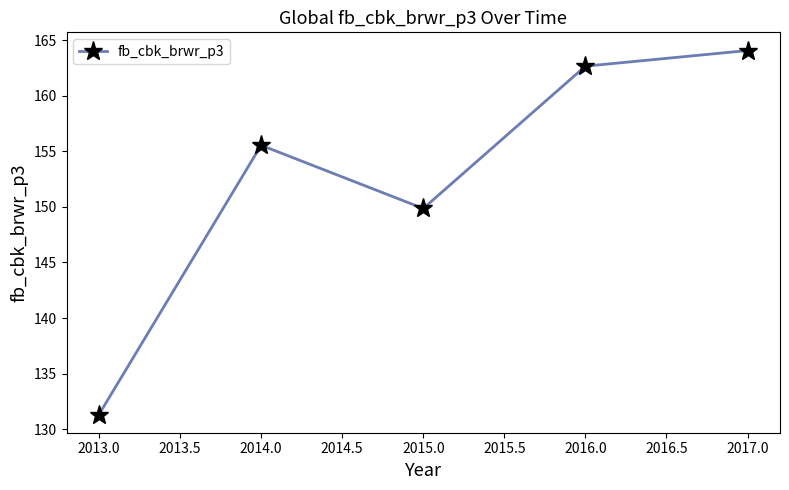

What is the label of the 4th point from the left?

2016.0